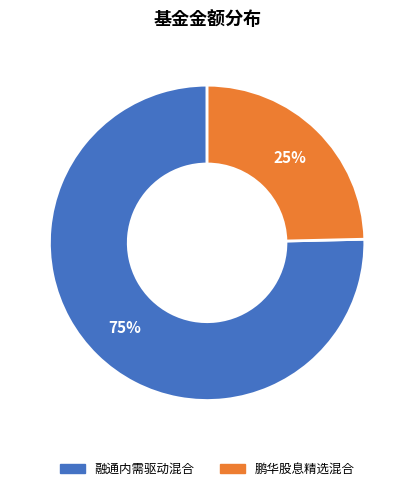

Which slice is the smallest?

鹏华股息精选混合